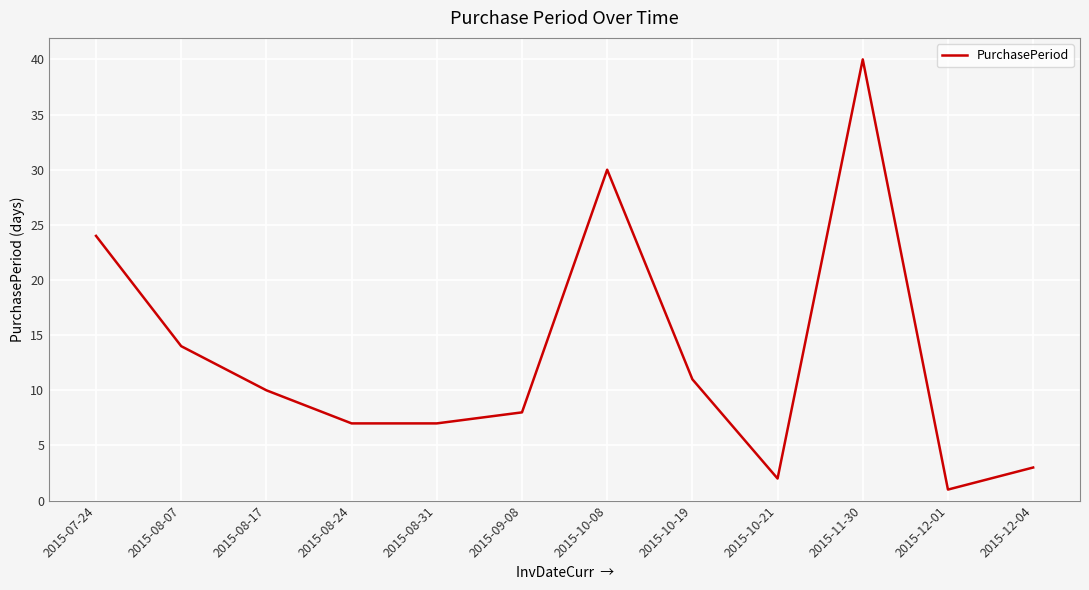

What position from the right is 2015-12-01?

2